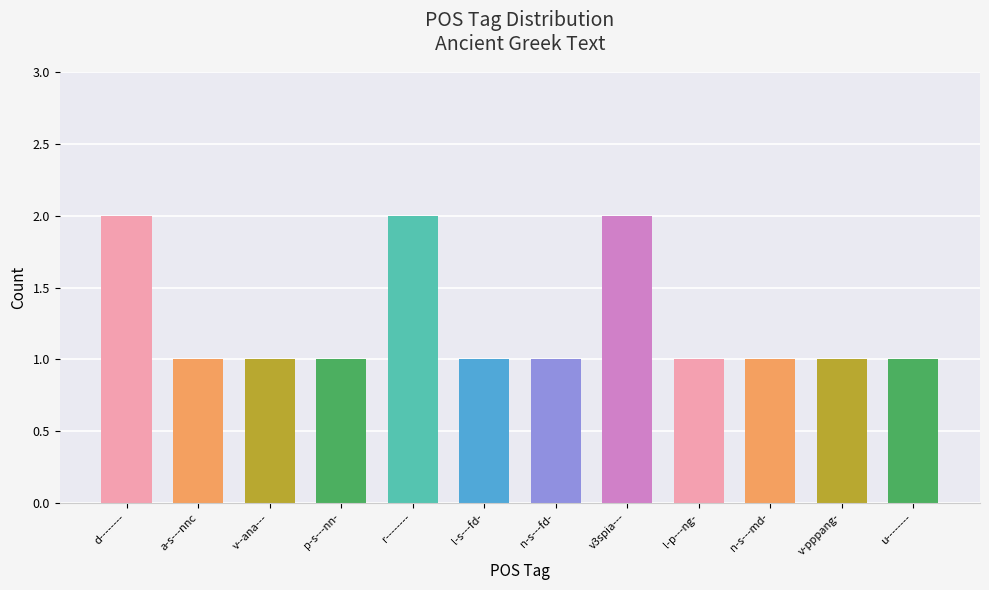

What is the label of the 12th bar from the right?

d--------